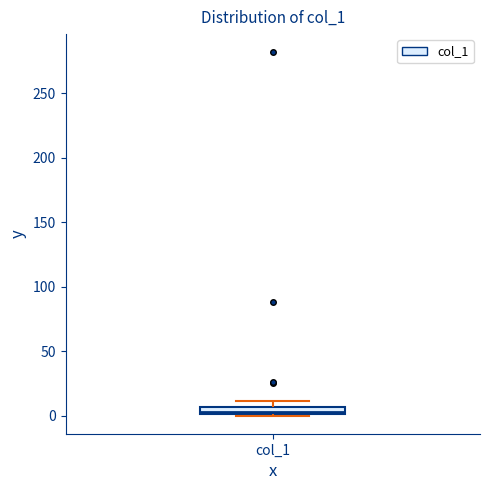

Where is the lower edge of the box for col_1 on the y-axis? The values are not printed on the chart, so give them approximately, as read against the axis.

0